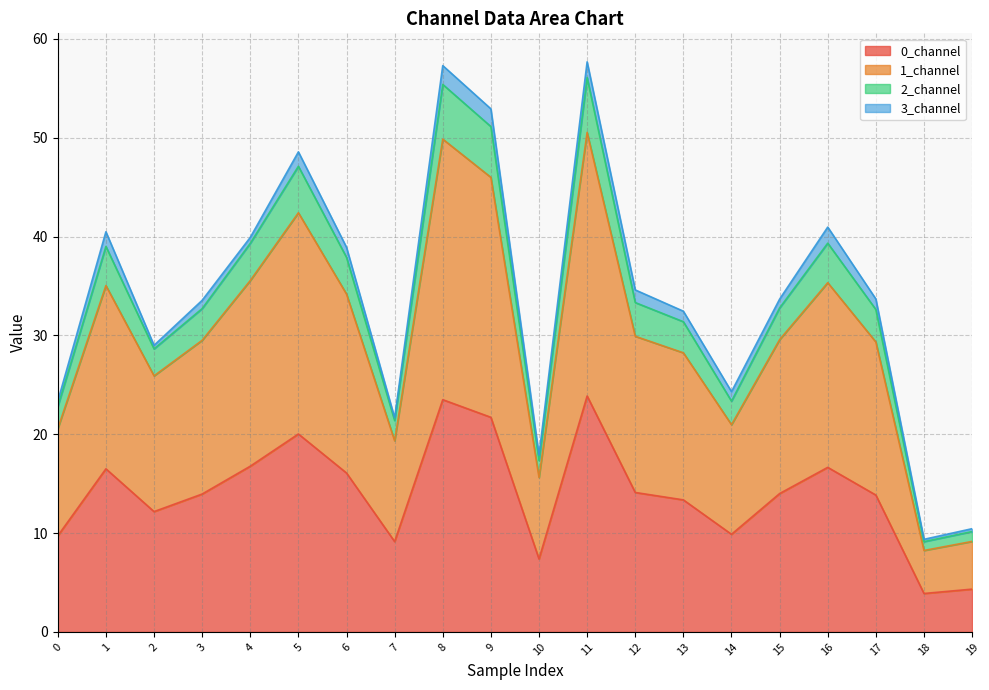

The value of 0_channel at 2 is 18.5. True or false?

False